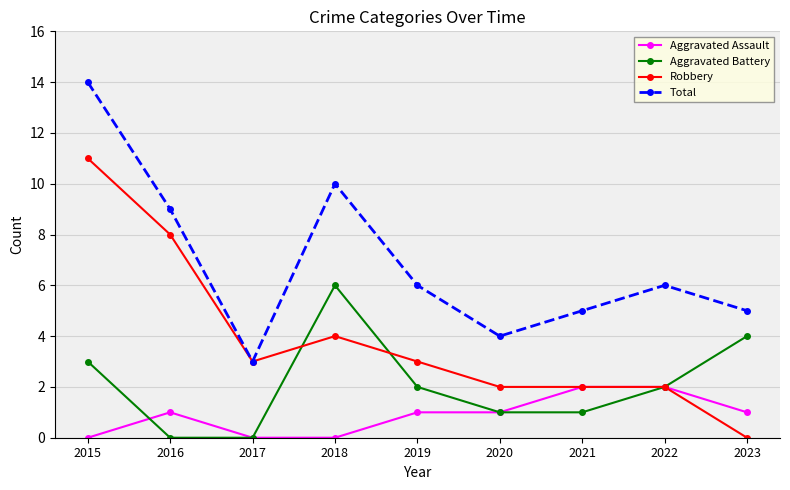

What is the spread (max minus min) of values at 2021?

4